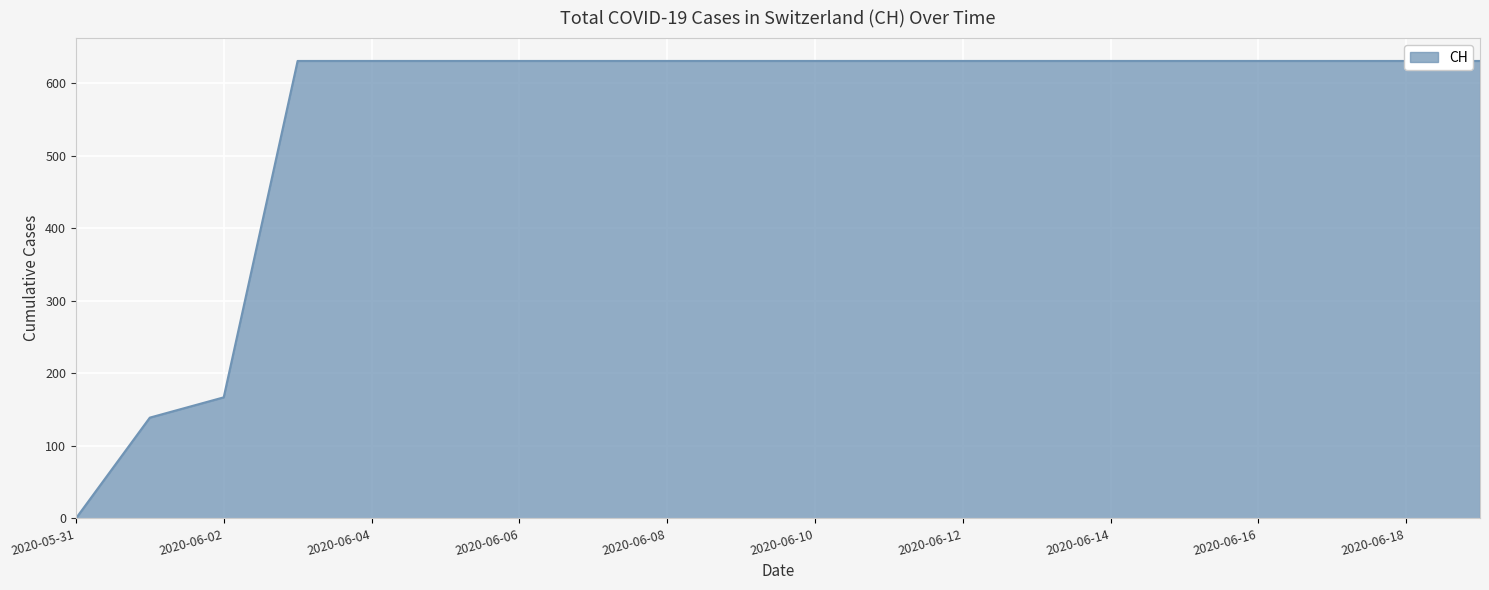

The chart shows a value of 631 at 2020-06-03. True or false?

True